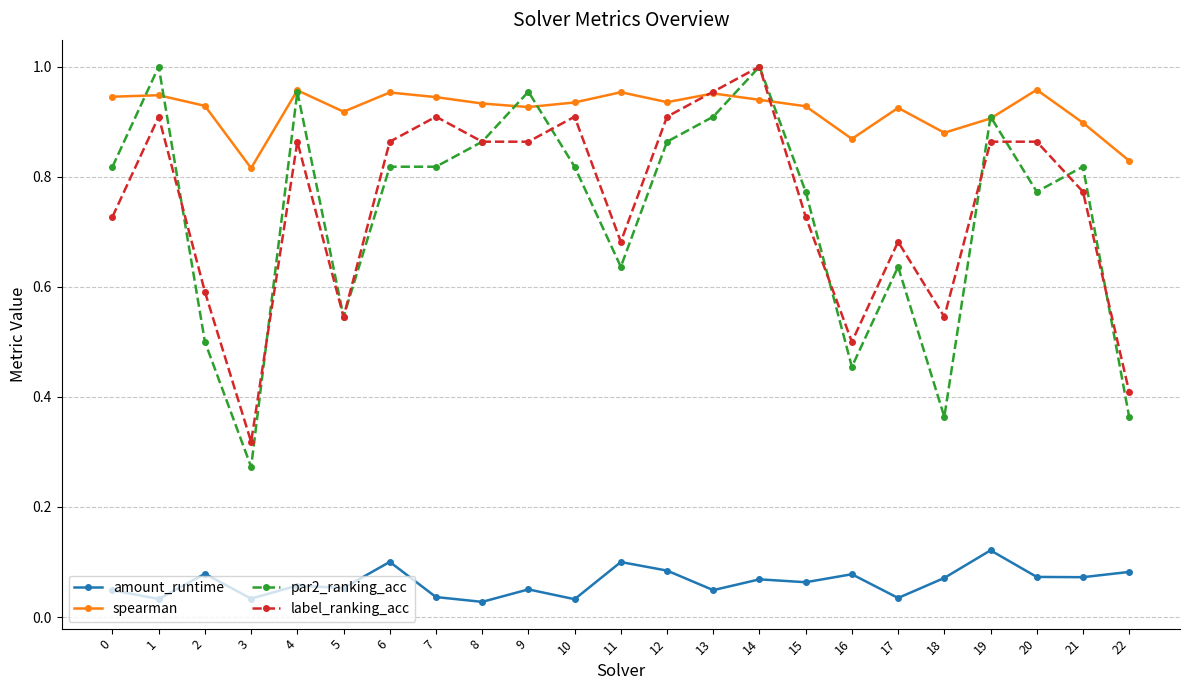

At which category does label_ranking_acc reach its first local peak?

1